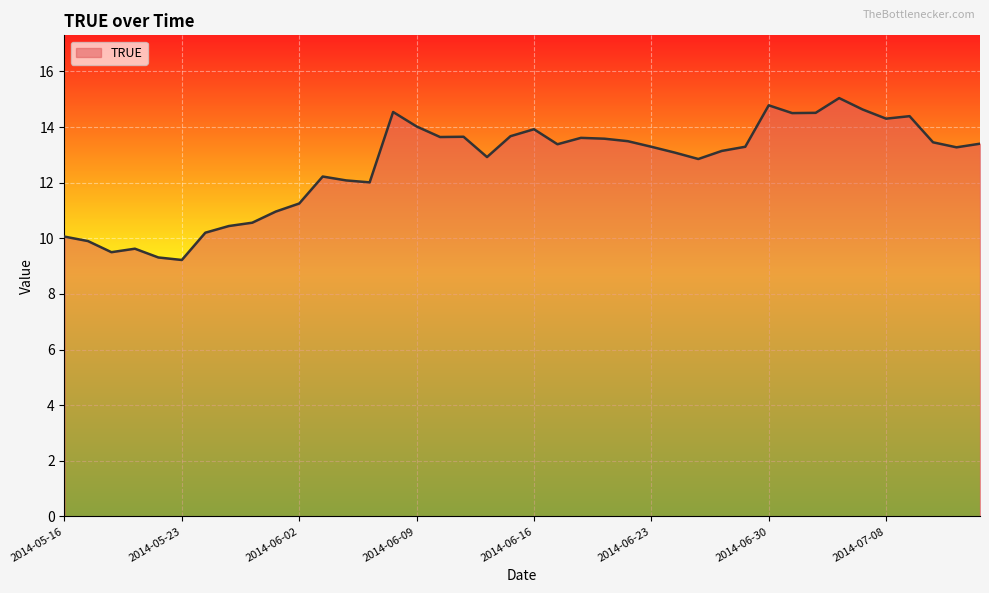

What is the maximum value shown in the chart?

15.0